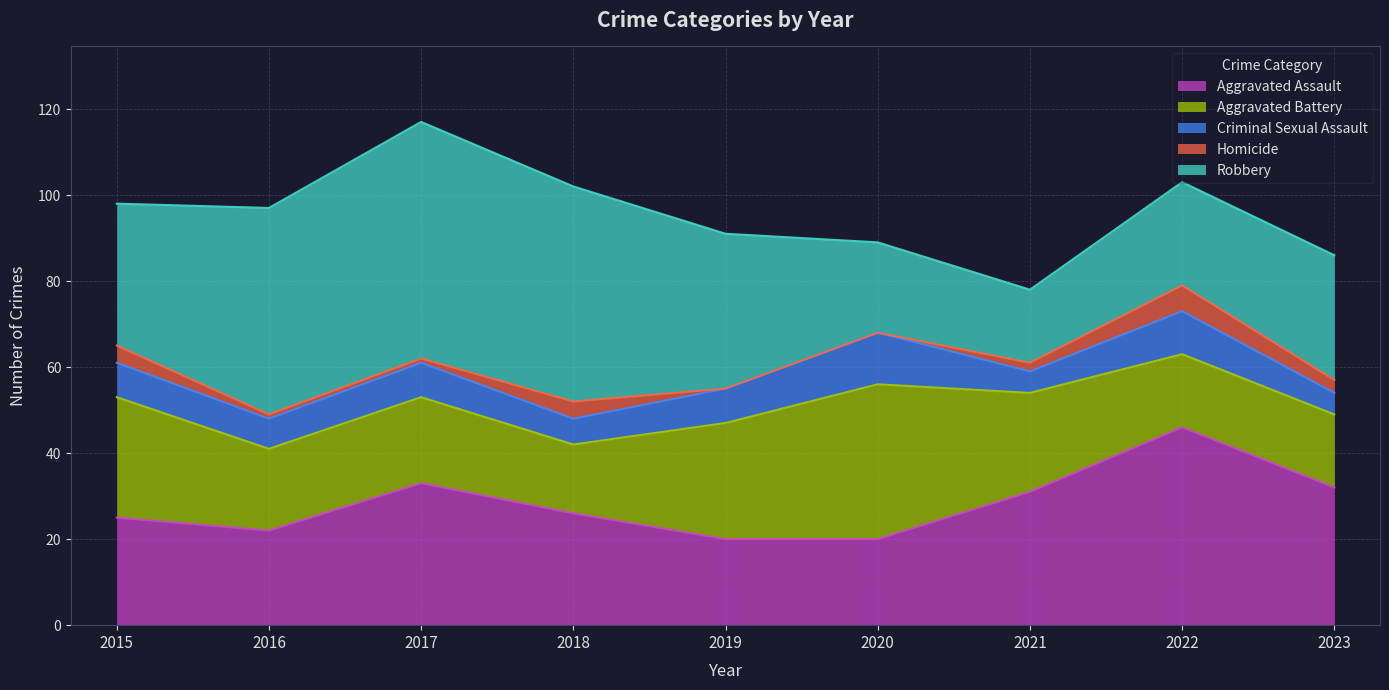

True or false: Criminal Sexual Assault has a value of 5 at 2023.

True